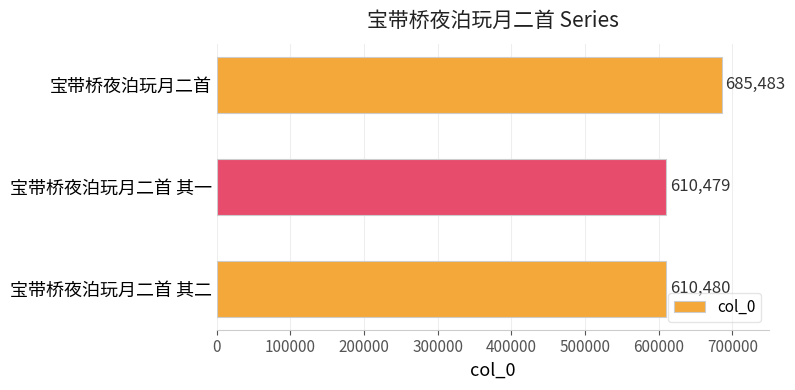

What is the change in value from 宝带桥夜泊玩月二首 其一 to 宝带桥夜泊玩月二首?

+75004